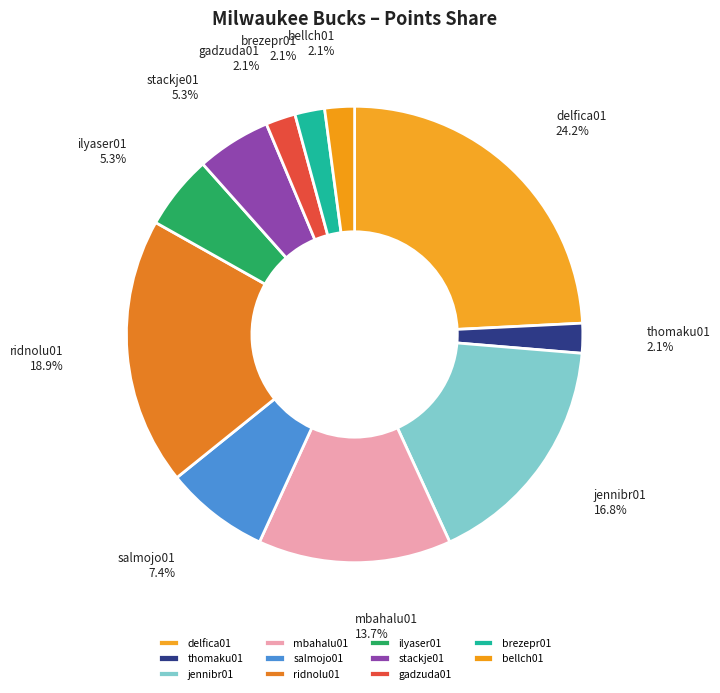

Is there a majority slice in this chart?

No